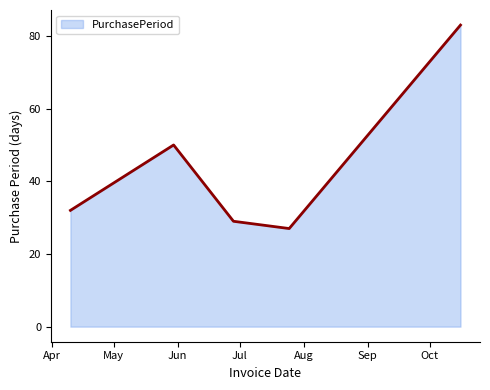

What is the minimum value shown in the chart?

27